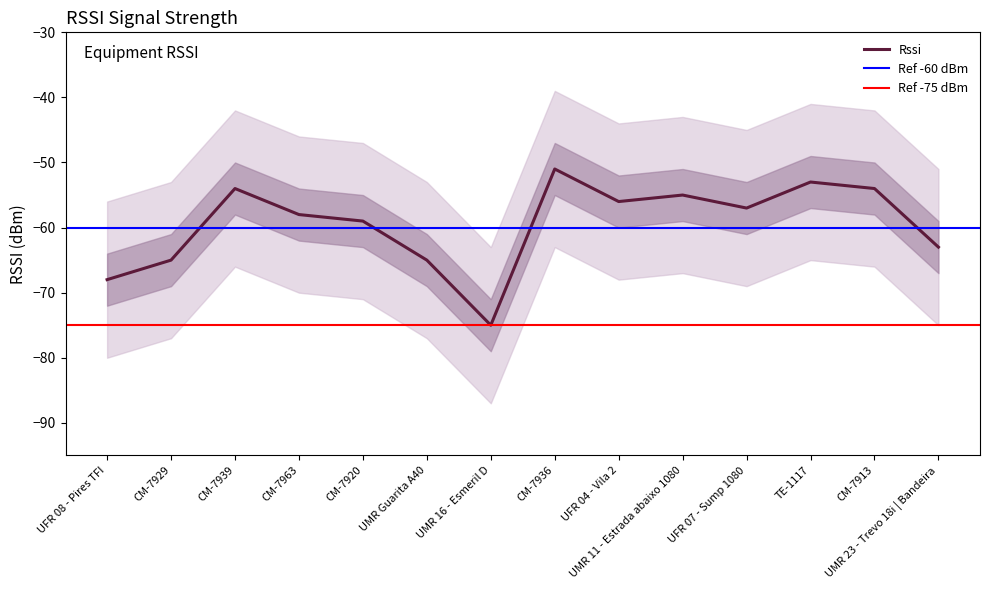

Which category has the highest value across all series?

CM-7936